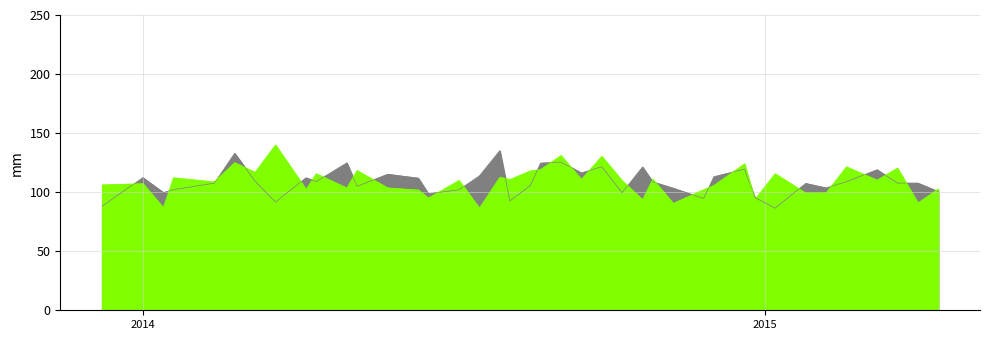

Where is ORtg nearest to the value 113?

2014-12-06